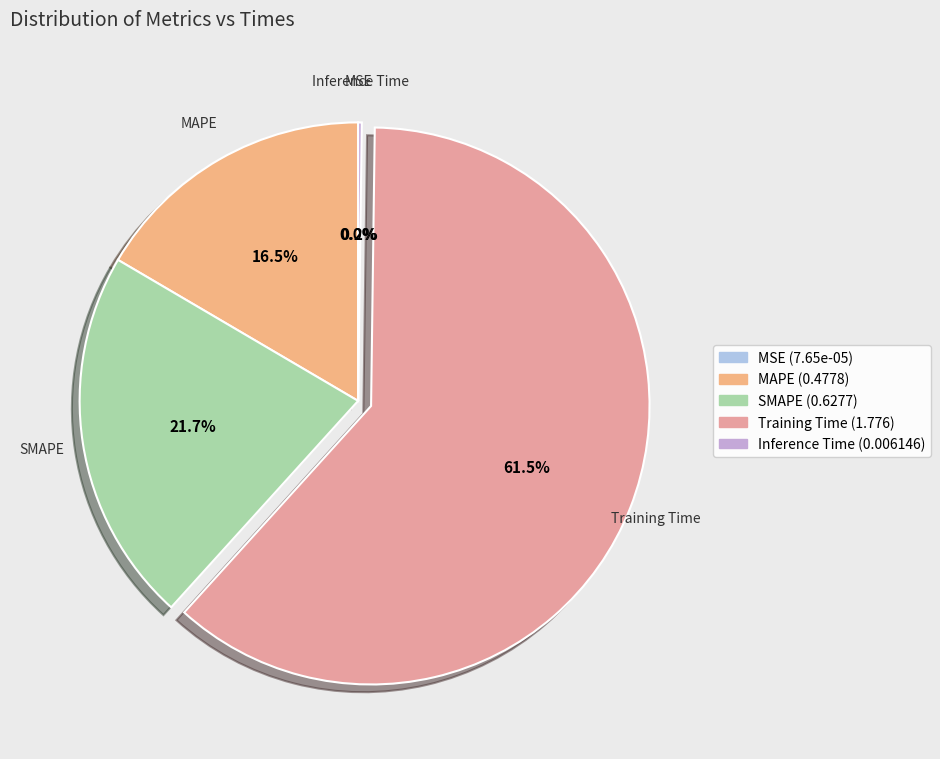

How much of the chart is everything except MAPE?

83.5%